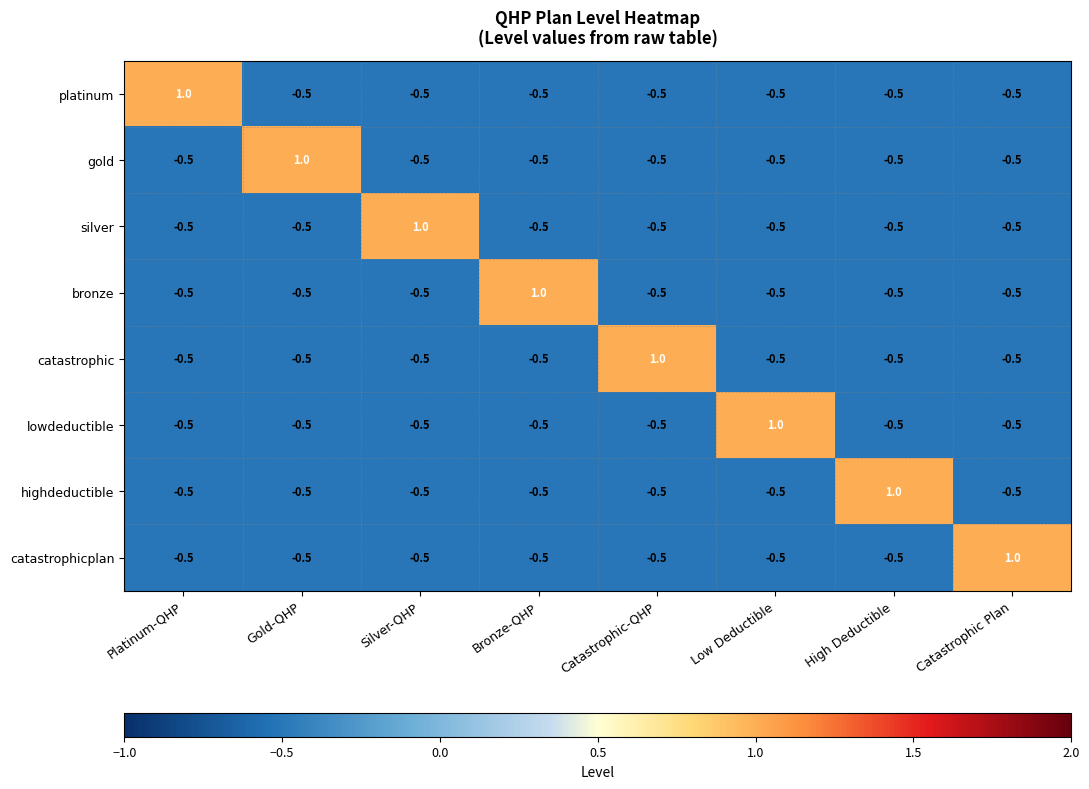

What is the maximum value shown in the chart?

1.0